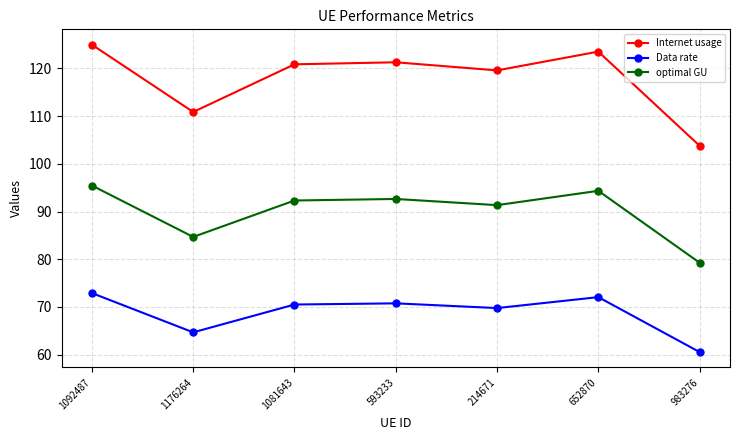

What is the label of the 5th point from the left?

214671